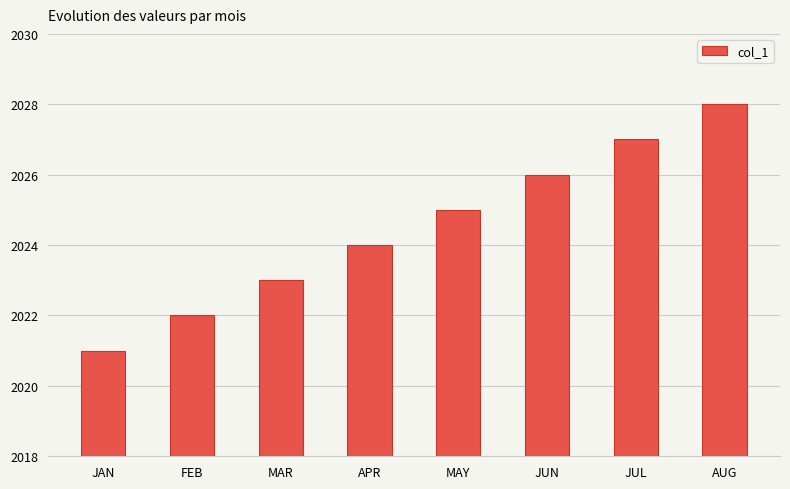

Reading right to left, what are all the values shown in this chart?

AUG=2028	JUL=2027	JUN=2026	MAY=2025	APR=2024	MAR=2023	FEB=2022	JAN=2021